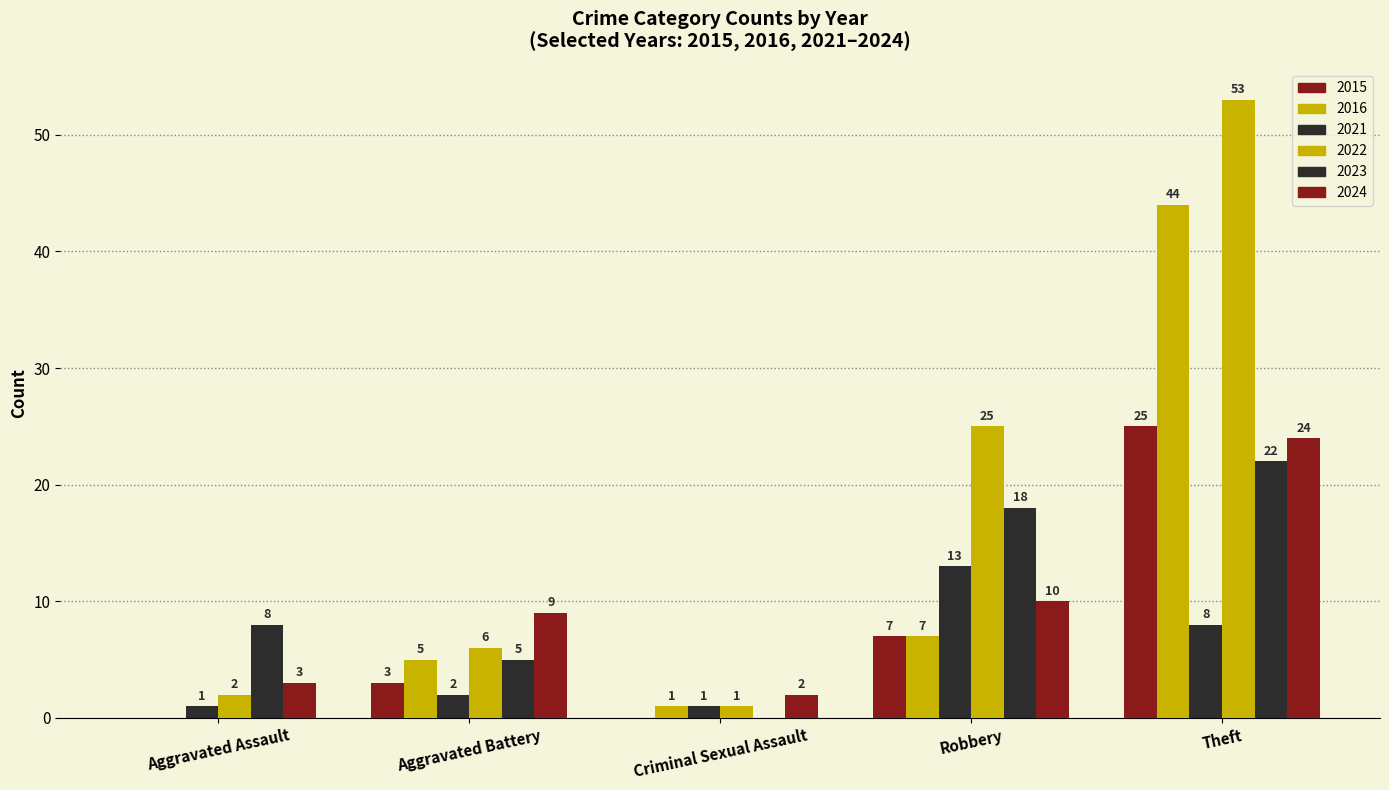

Between Aggravated Assault and Criminal Sexual Assault, which is larger?

Aggravated Assault